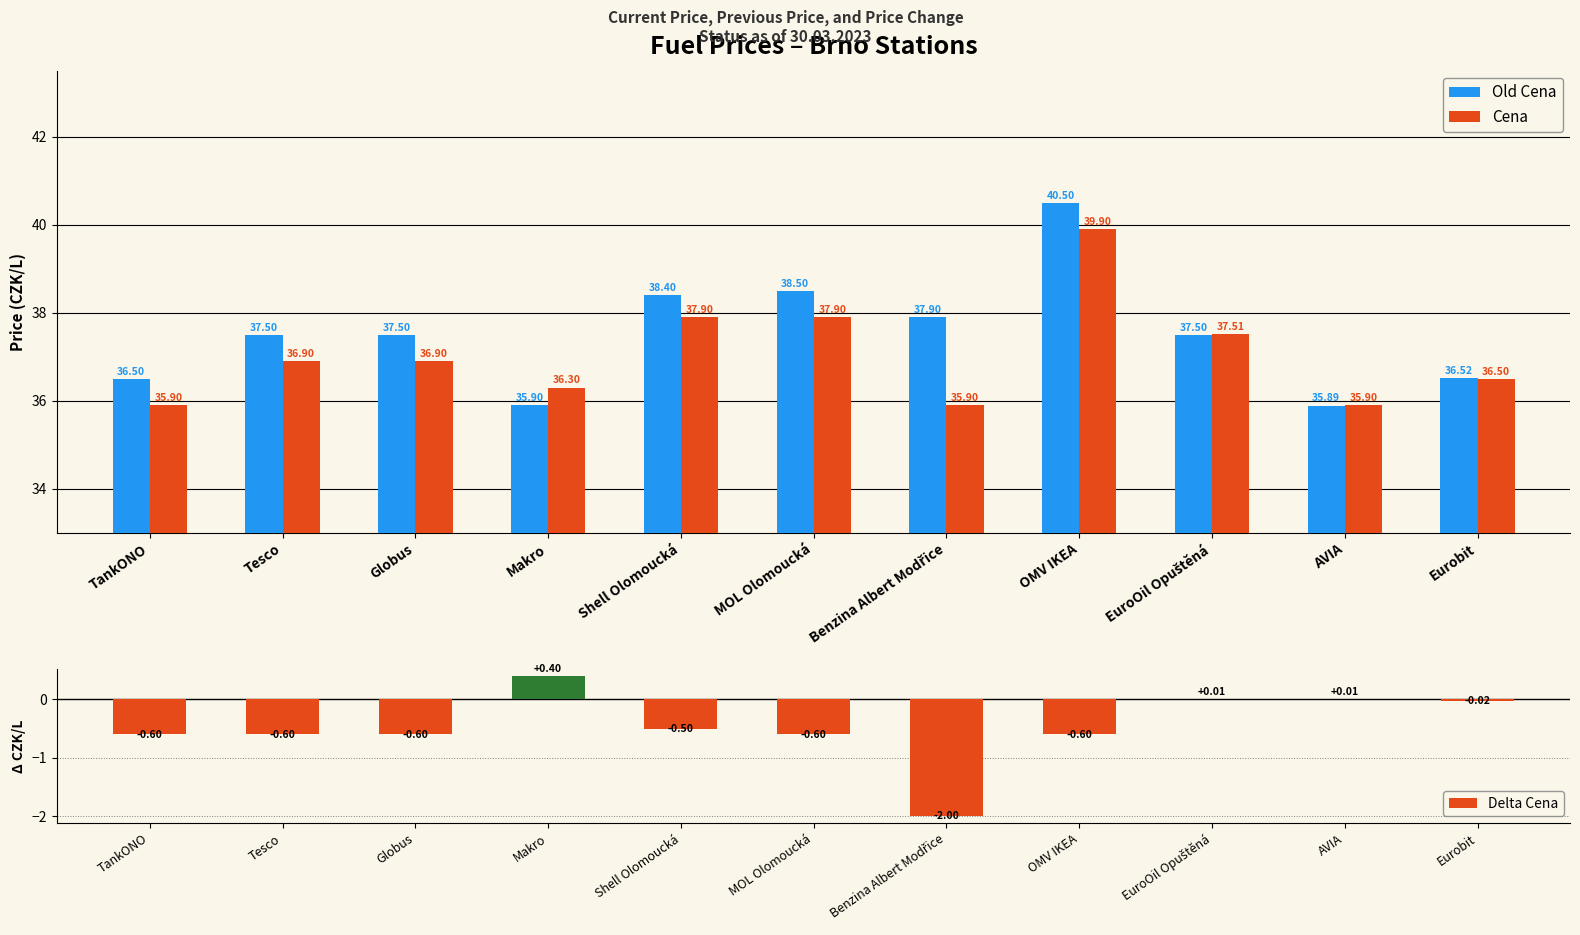

At how many categories does at least one series exceed 29?

11